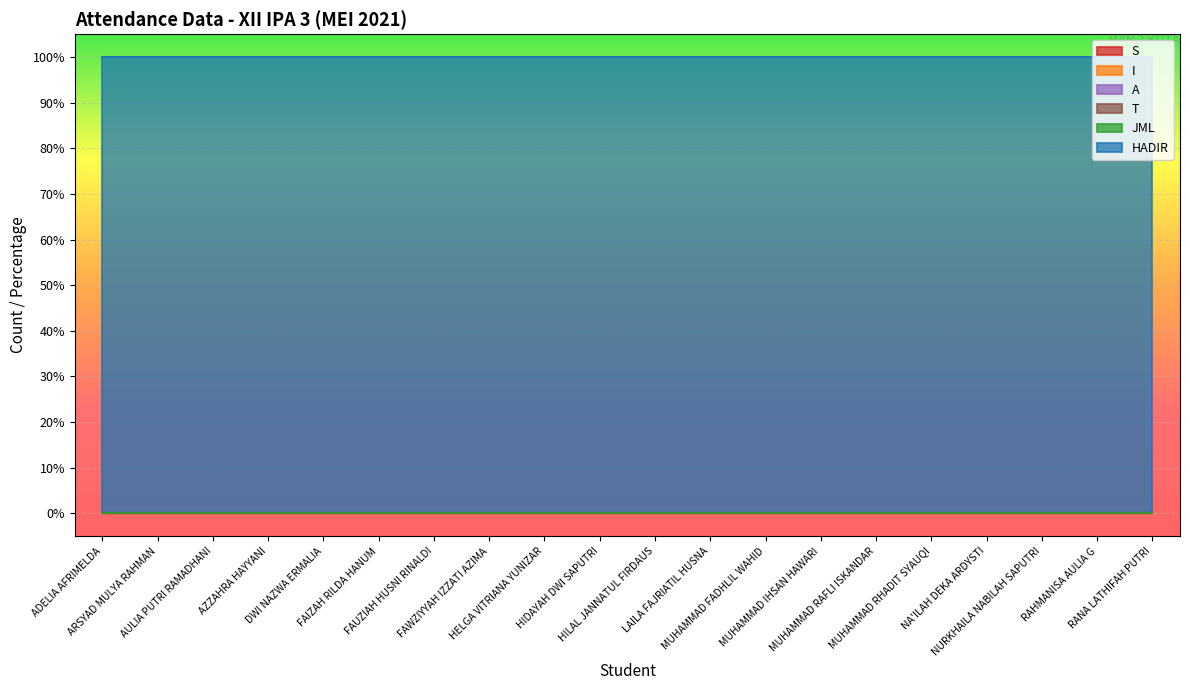

Is it true that I equals 0 at FAWZIYYAH IZZATI AZIMA?

True